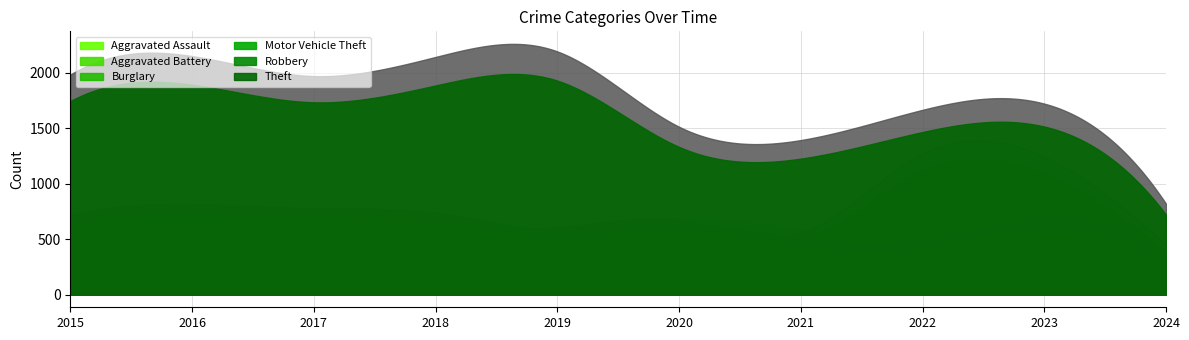

How many lines are shown in the chart?

6